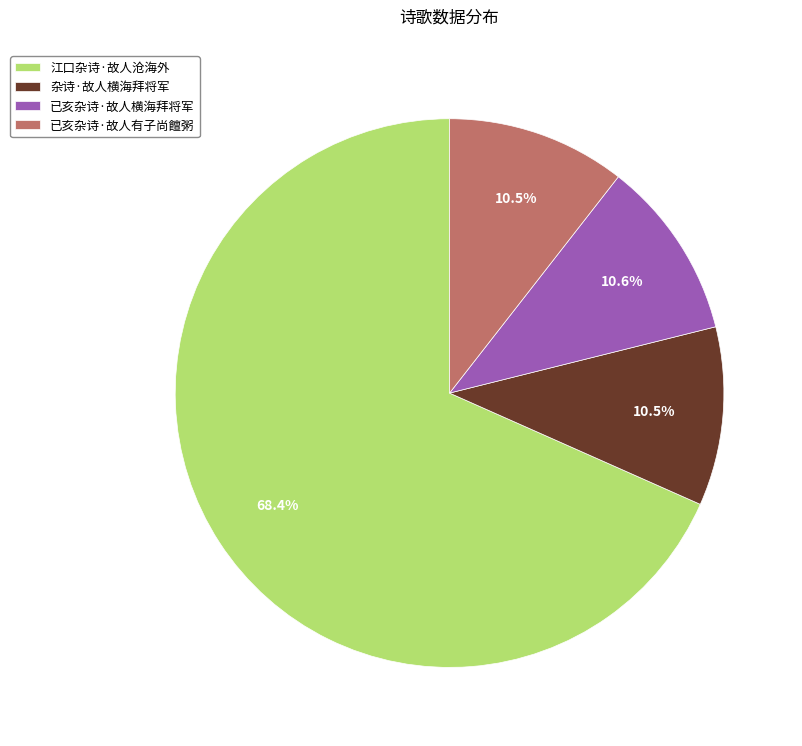

Which slice represents more than half of the pie?

江口杂诗·故人沧海外